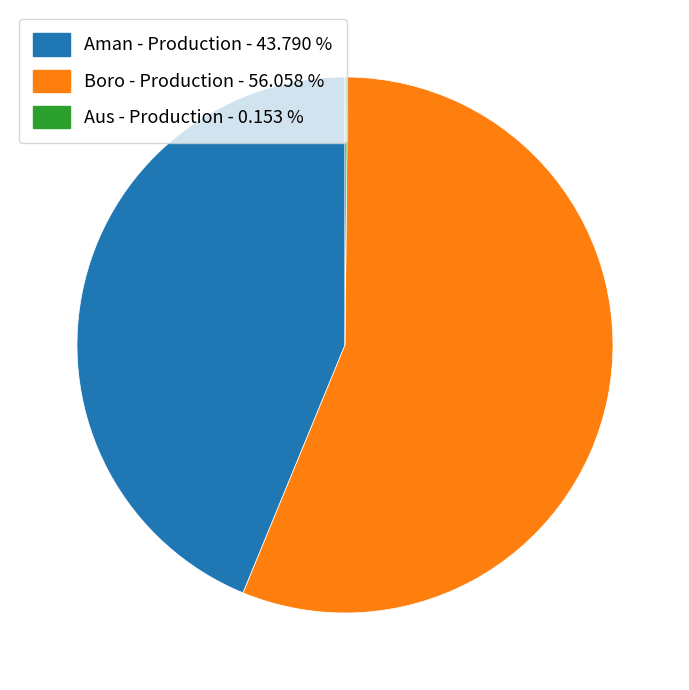

Approximately how many times larger is the value at Boro - Production compared to Aman - Production?

1.3